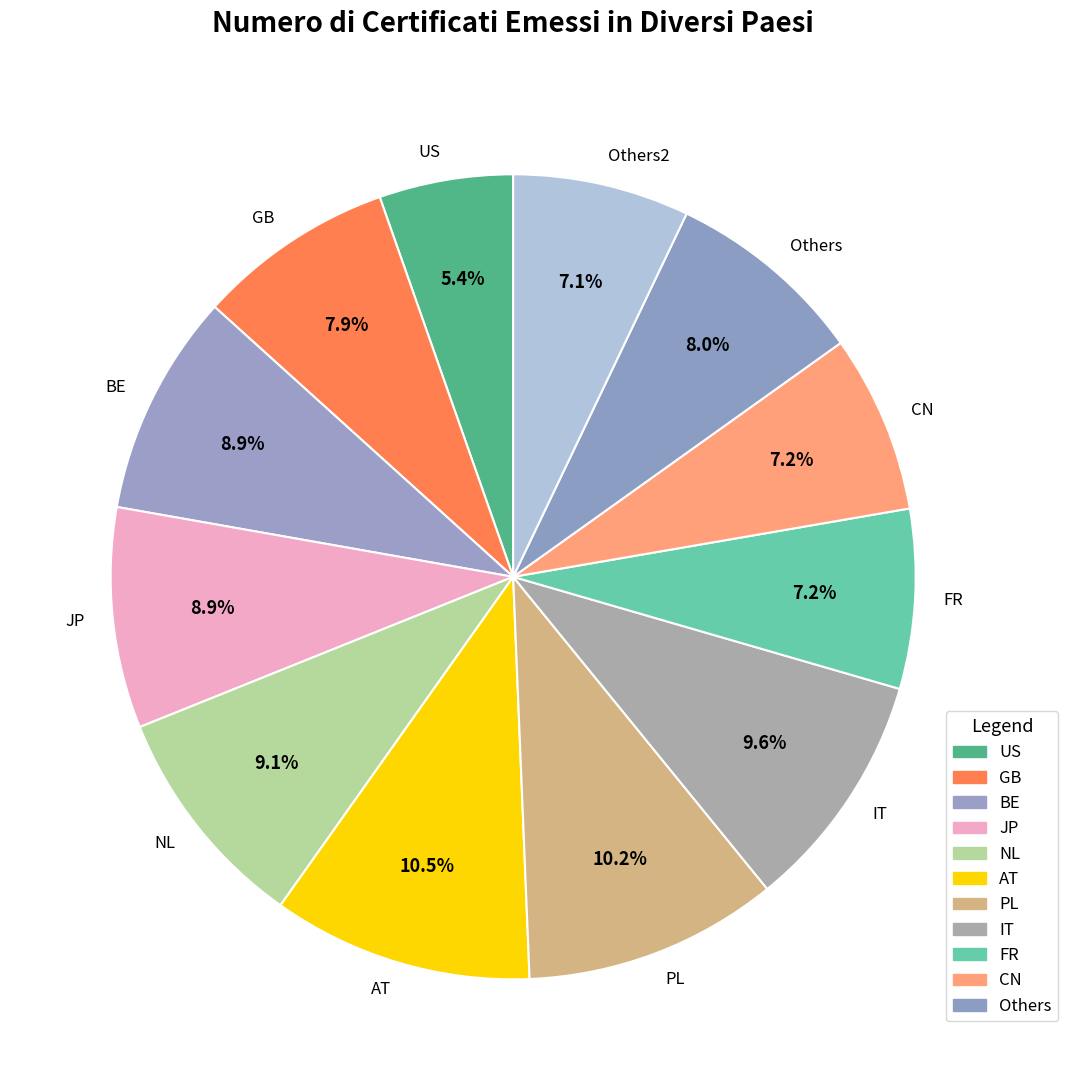

Which has a higher value, US or Others?

Others